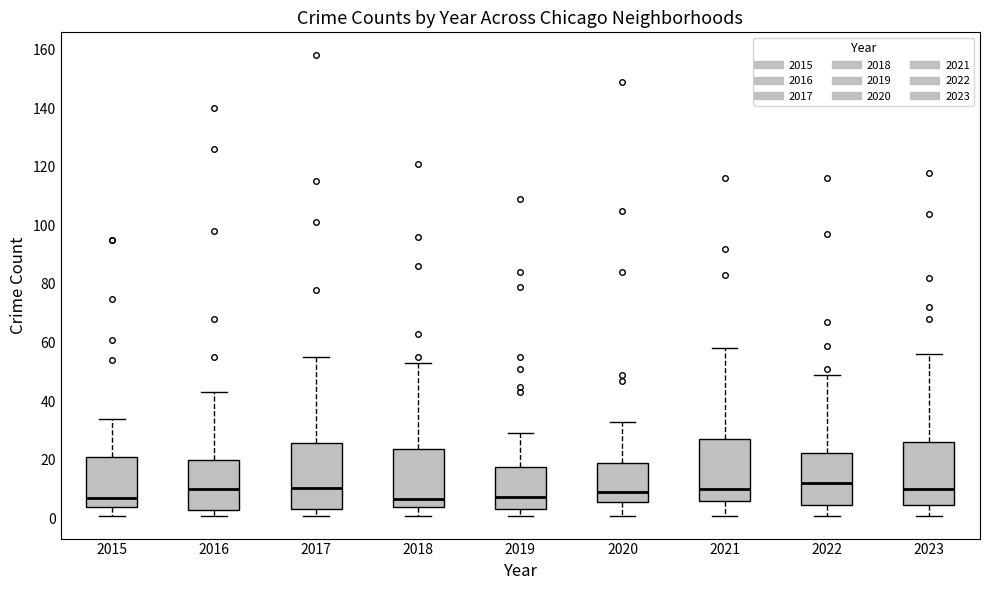

Reading left to right, transcribe this box plot: for each box, give where its median line is, the range the box spans, and where its two whiskers end, as read against the y-axis. The values are not printed on the chart, so give them approximately, as read against the axis.

2015: median 8, box 4 to 22, whiskers 2 to 34
2016: median 10, box 4 to 20, whiskers 2 to 44
2017: median 10, box 4 to 26, whiskers 2 to 56
2018: median 6, box 4 to 24, whiskers 2 to 54
2019: median 8, box 4 to 18, whiskers 2 to 30
2020: median 10, box 6 to 20, whiskers 2 to 34
2021: median 10, box 6 to 28, whiskers 2 to 58
2022: median 12, box 4 to 22, whiskers 2 to 50
2023: median 10, box 4 to 26, whiskers 2 to 56